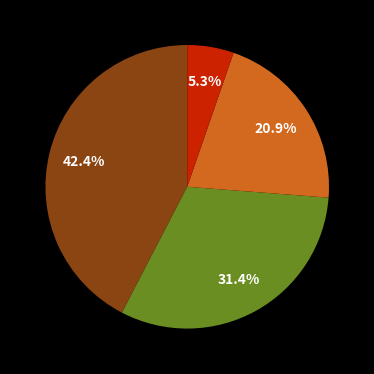

Is there any slice that represents more than half of the pie?

No